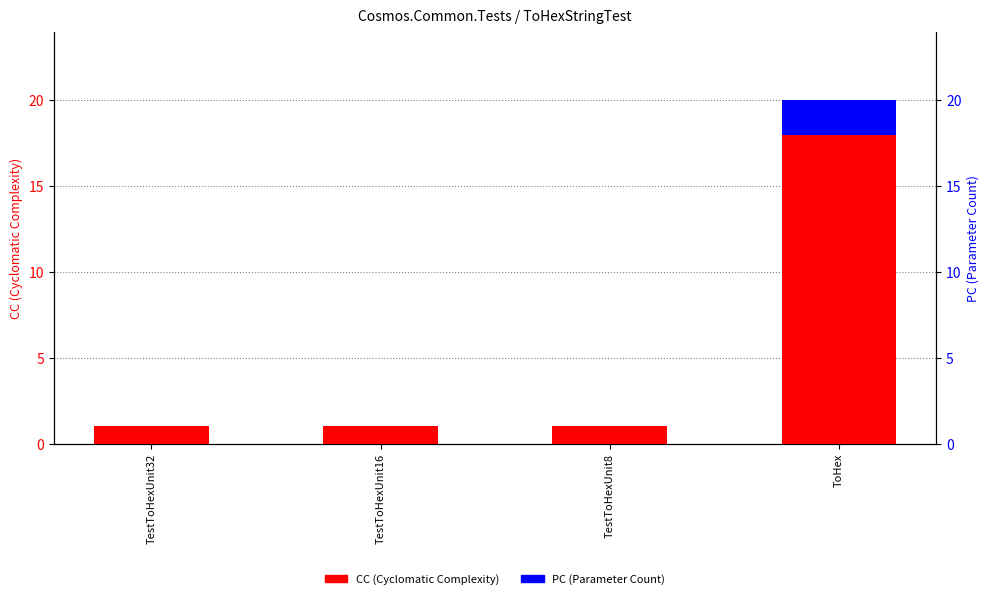

List the labels in order of CC value, smallest first.

TestToHexUnit32, TestToHexUnit16, TestToHexUnit8, ToHex